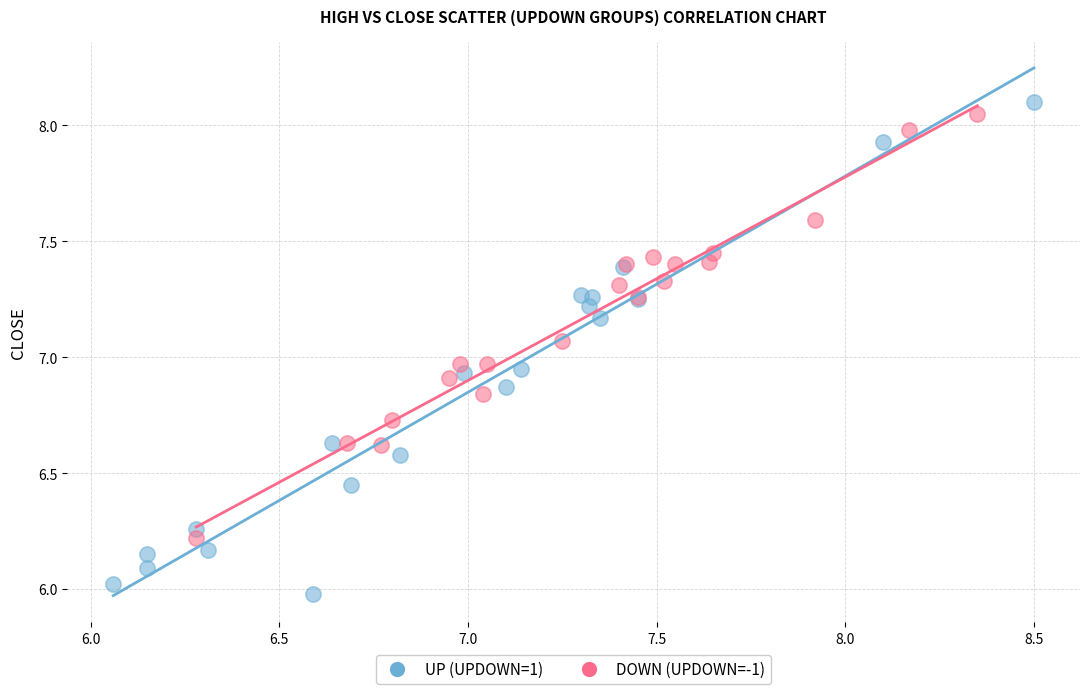

Which series reaches the minimum Y coordinate?

UP (UPDOWN=1)